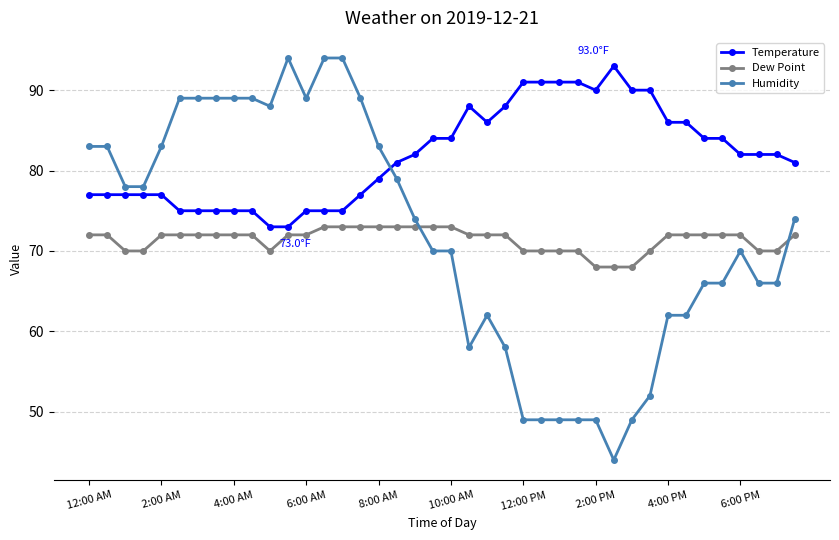

What is the difference between the second highest and second lowest values in the Dew Point series?

5